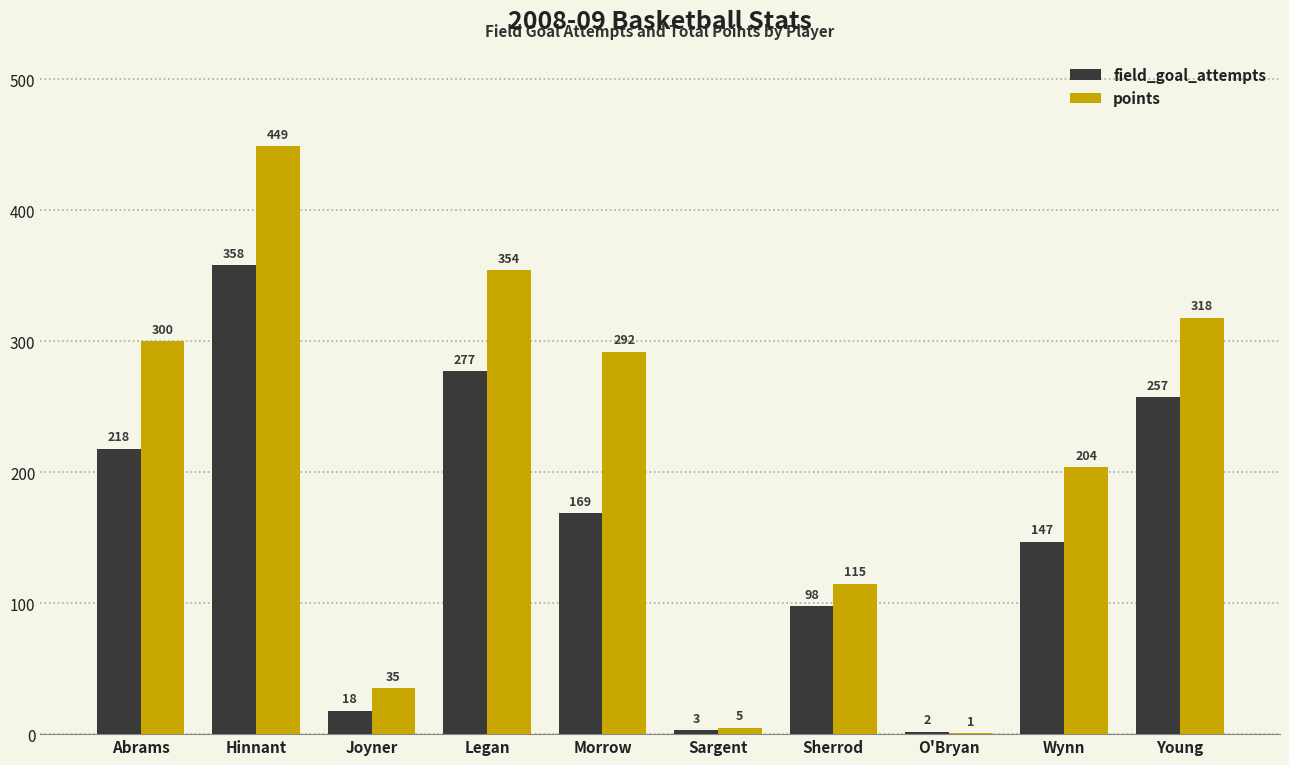

Where does the field_goal_attempts series first go above 169?

Abrams